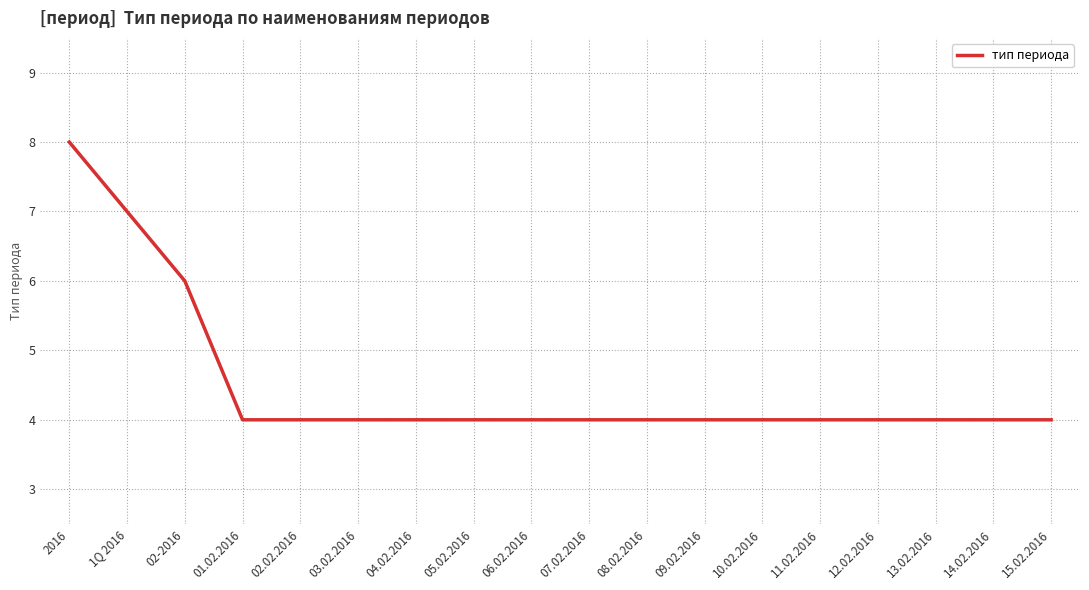

True or false: the data shows 4 at 03.02.2016.

True